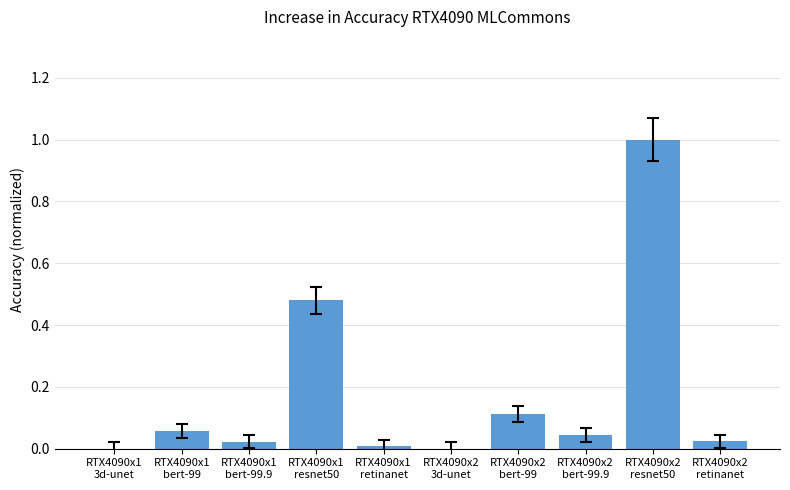

What is the maximum value shown in the chart?

1.0